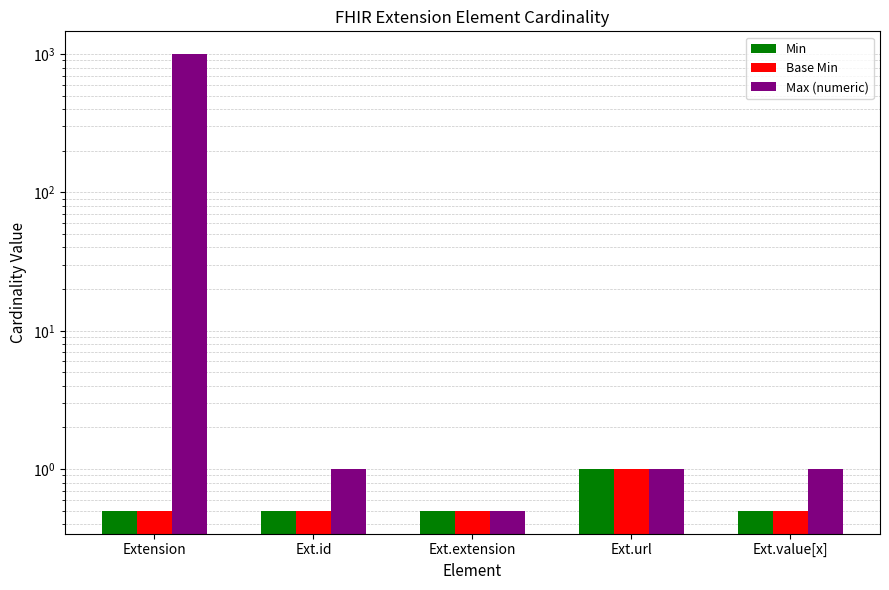

The Base Min series shows 1.0 at Ext.url. True or false?

True